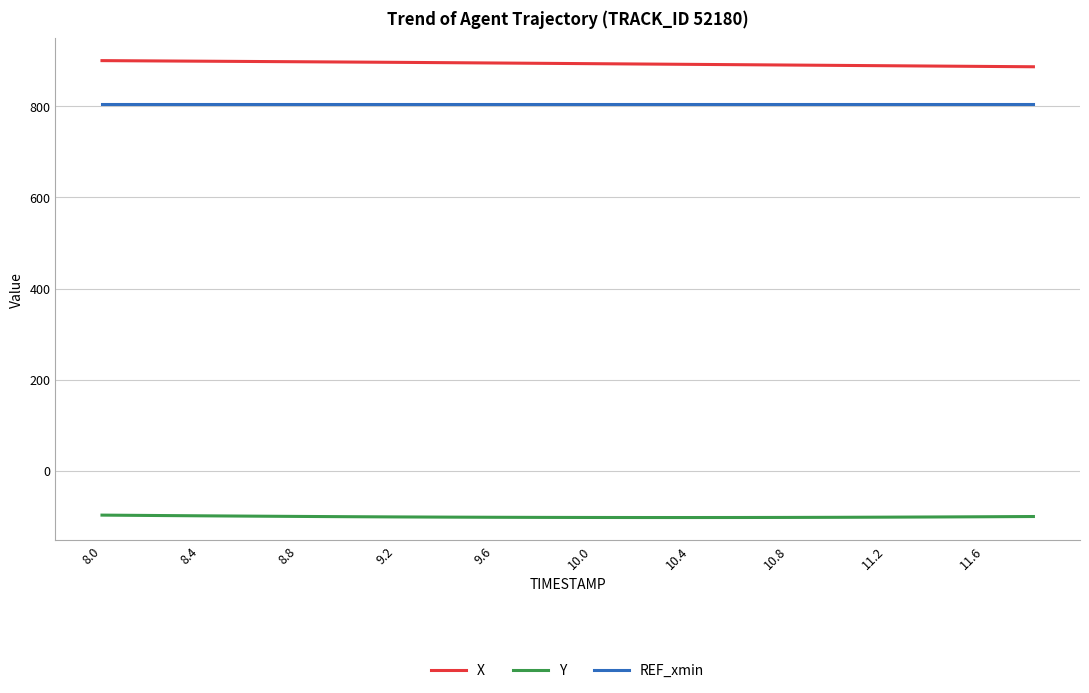

Rank the series by their maximum value, from highest to lowest.

X, REF_xmin, Y